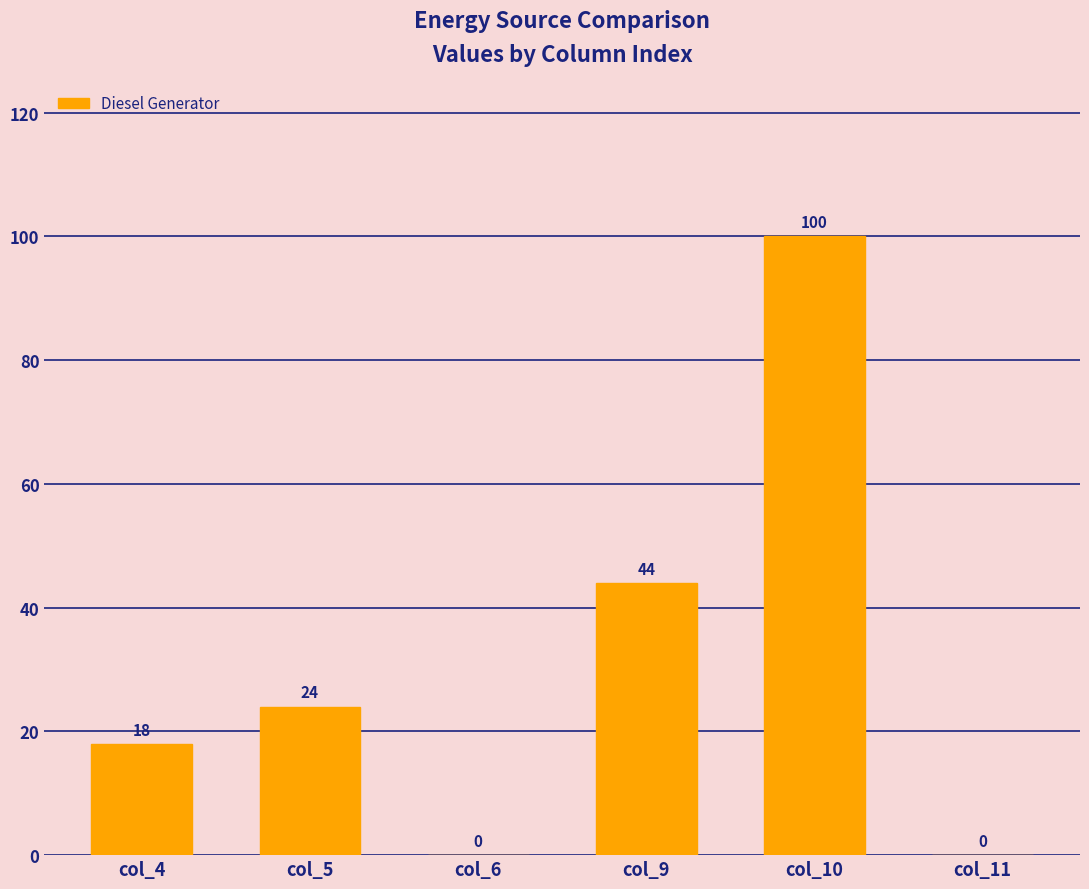

True or false: the data shows -64 at col_6.

False